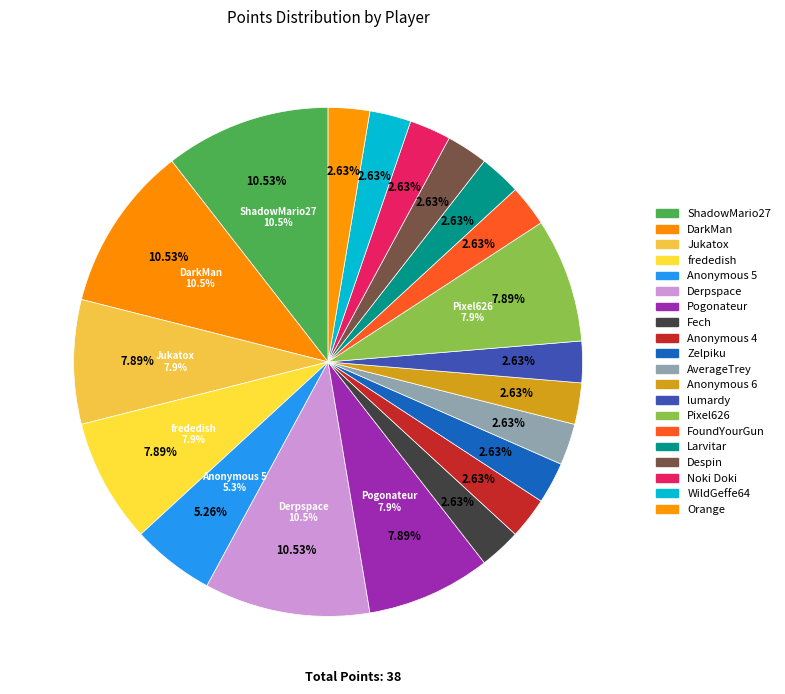

What percentage is the Zelpiku slice, to the nearest percent?

3%